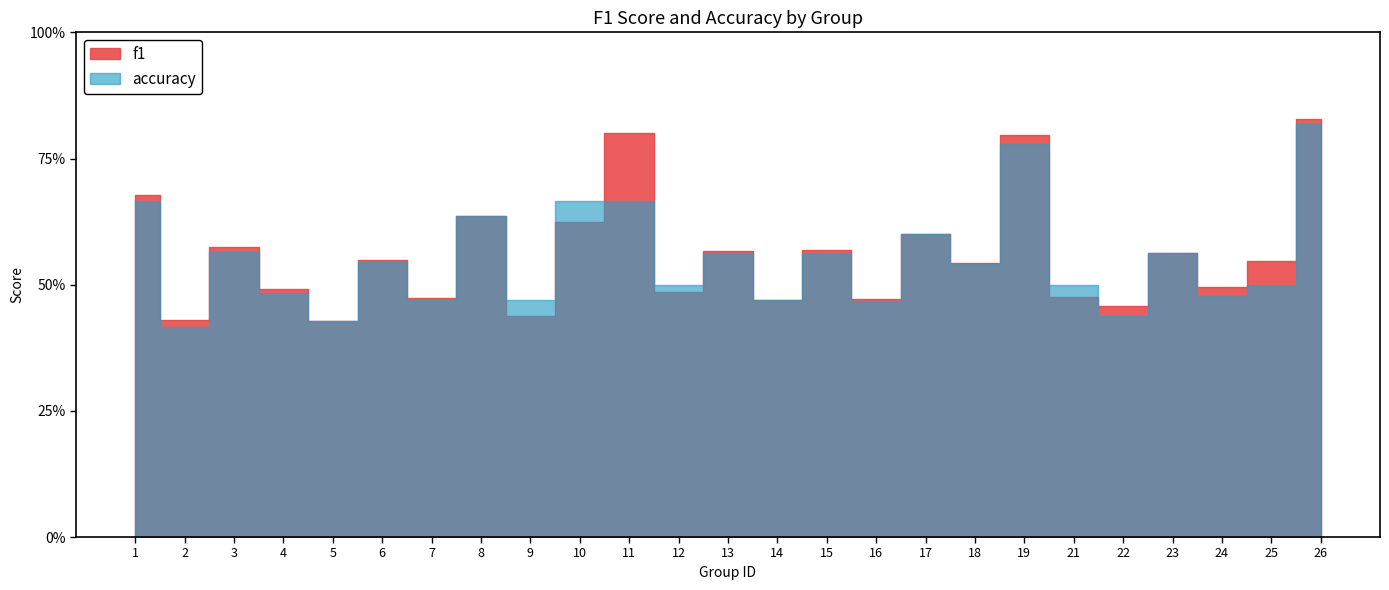

Reading left to right, what are all the values shown in this chart?

f1: 0.7	0.4	0.6	0.5	0.4	0.5	0.5	0.6	0.4	0.6	0.8	0.5	0.6	0.5	0.6	0.5	0.6	0.5	0.8	0.5	0.5	0.6	0.5	0.5	0.8
accuracy: 0.7	0.4	0.6	0.5	0.4	0.5	0.5	0.6	0.5	0.7	0.7	0.5	0.6	0.5	0.6	0.5	0.6	0.5	0.8	0.5	0.4	0.6	0.5	0.5	0.8